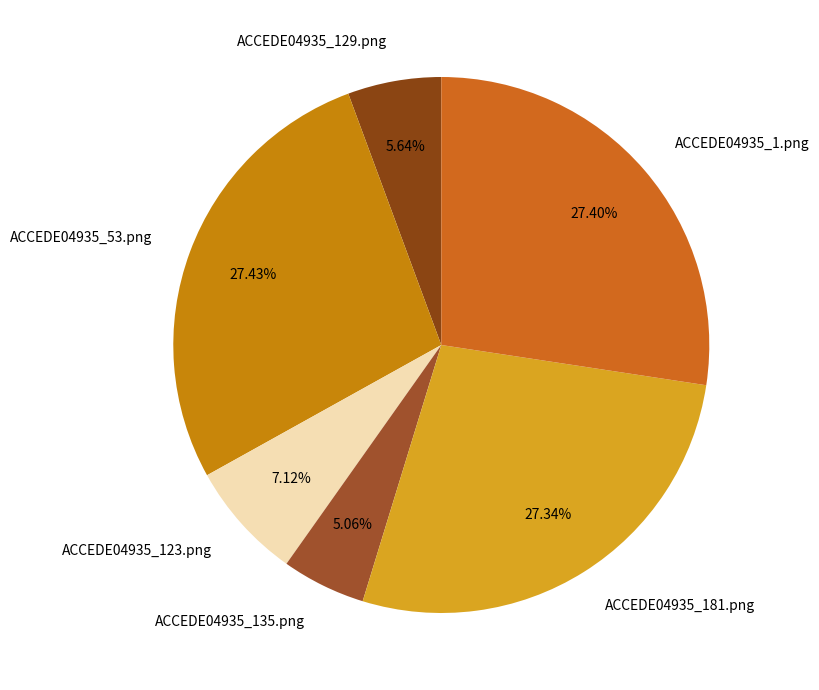

Between ACCEDE04935_1.png and ACCEDE04935_129.png, which is larger?

ACCEDE04935_1.png